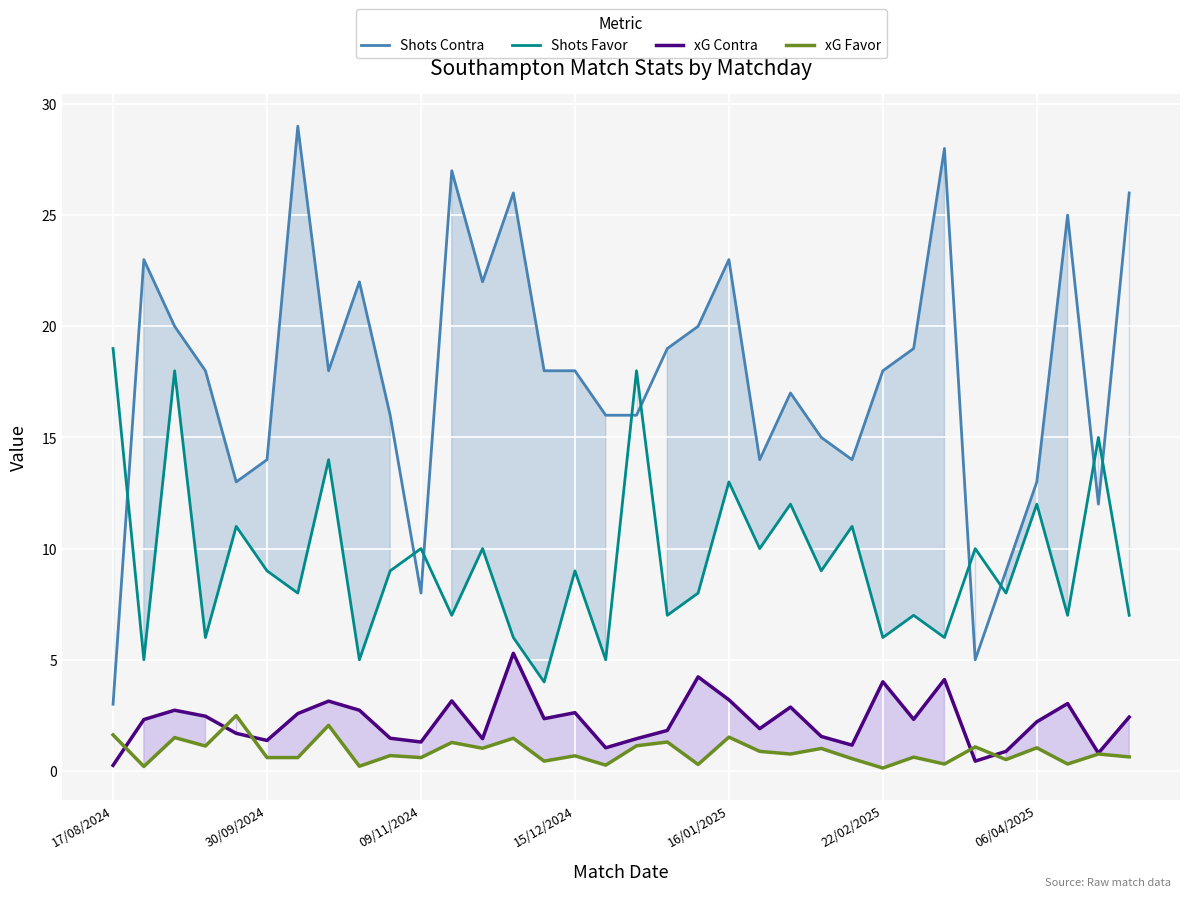

Which series ends up on top after the final intersection of Shots Favor and Shots Contra?

Shots Contra